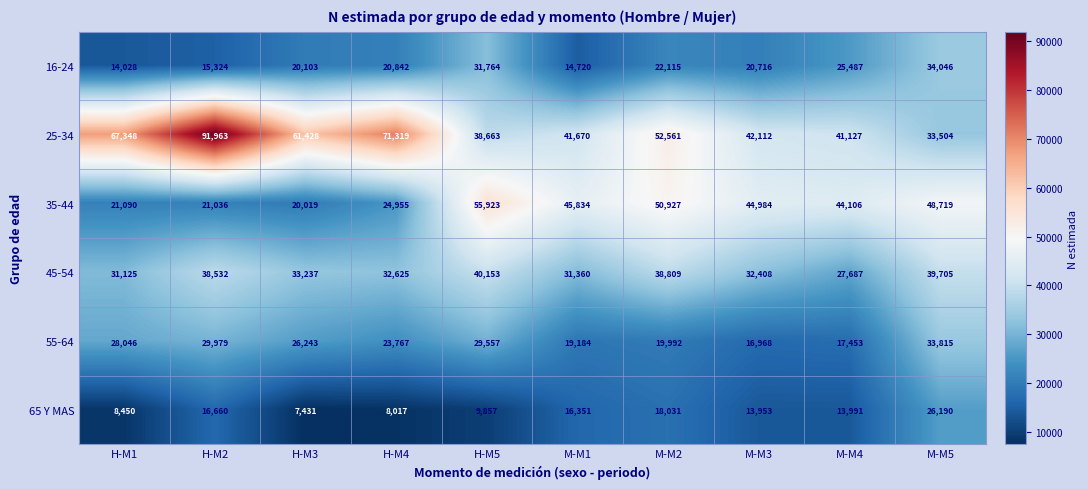

What is the average value of the 65 Y MAS series?

13893